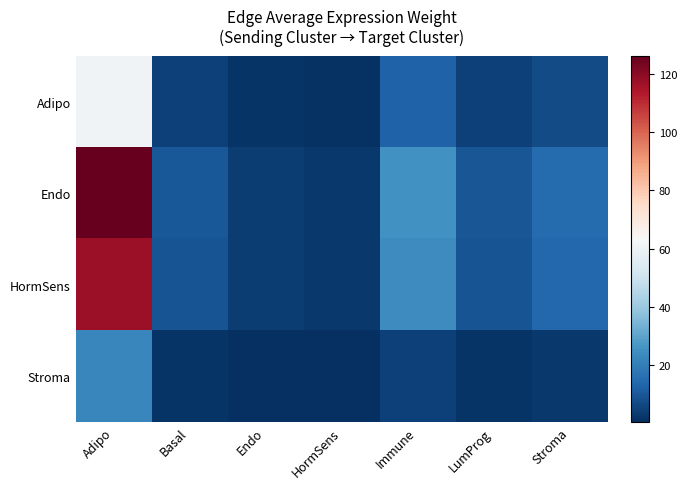

How many data points does each series have?

7